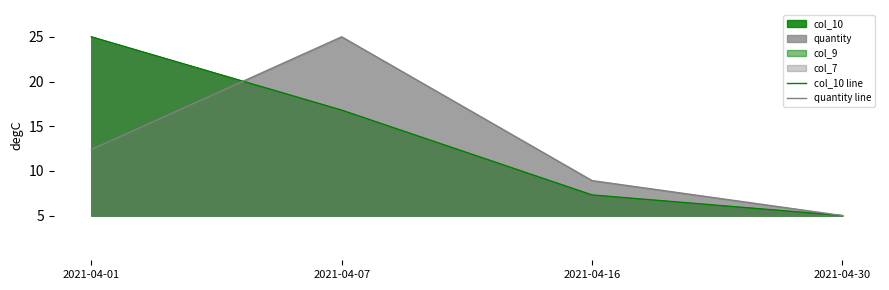

Which series ends up on top after the final intersection of col_10 line and quantity line?

quantity line